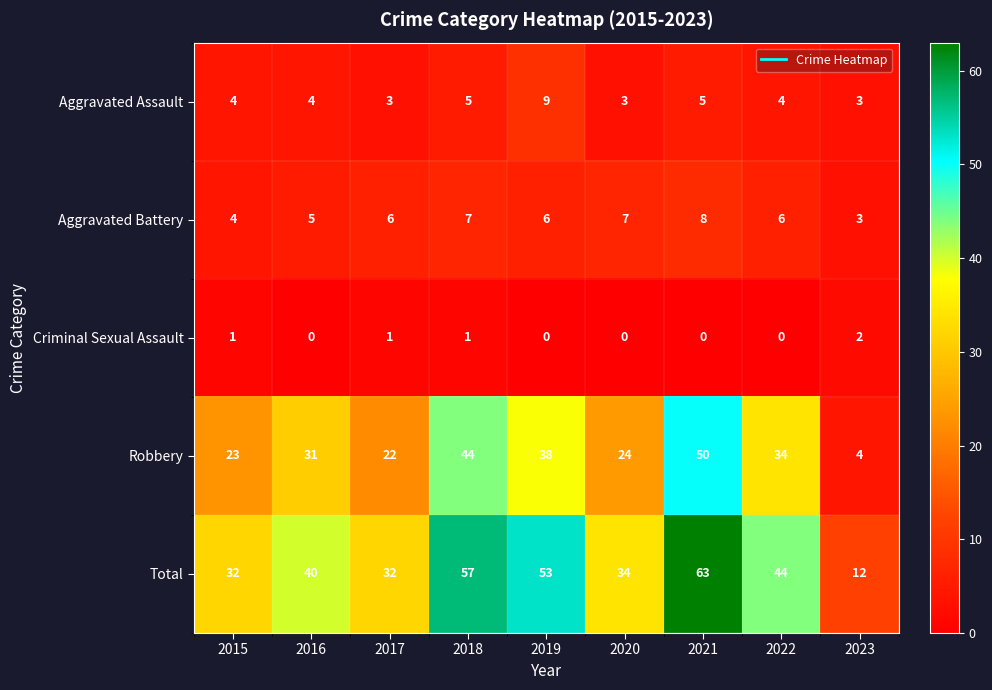

At how many categories does at least one series exceed 21?

8